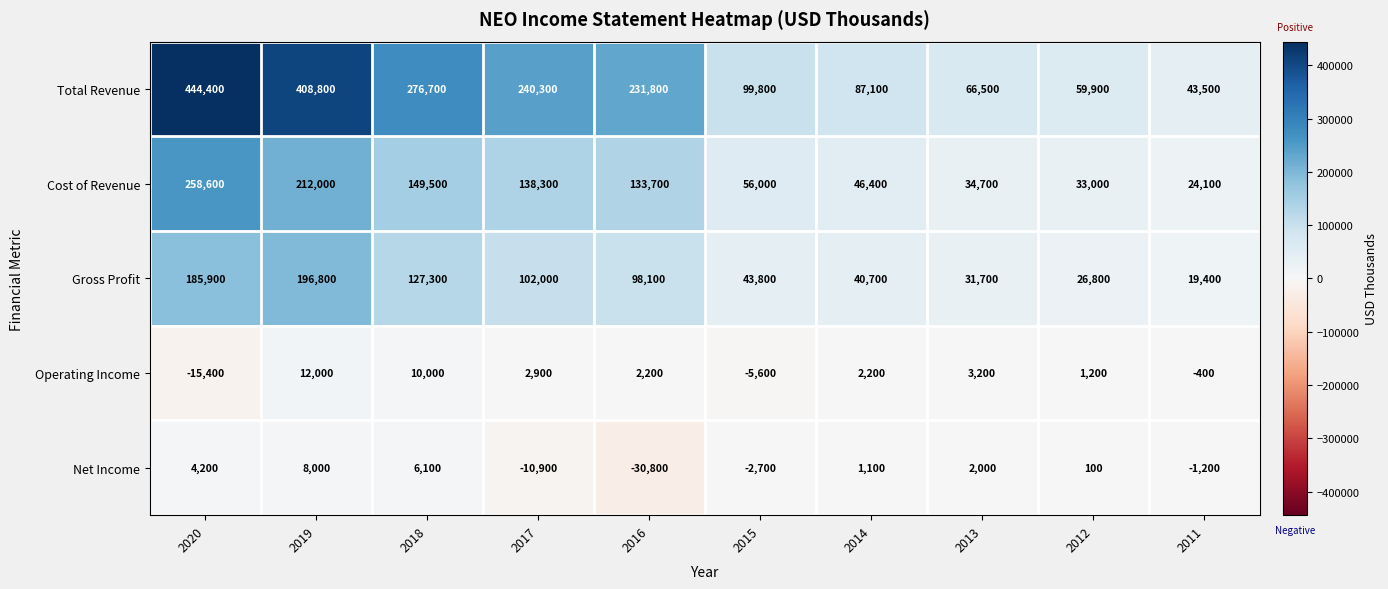

At how many categories does at least one series exceed 23051?

10